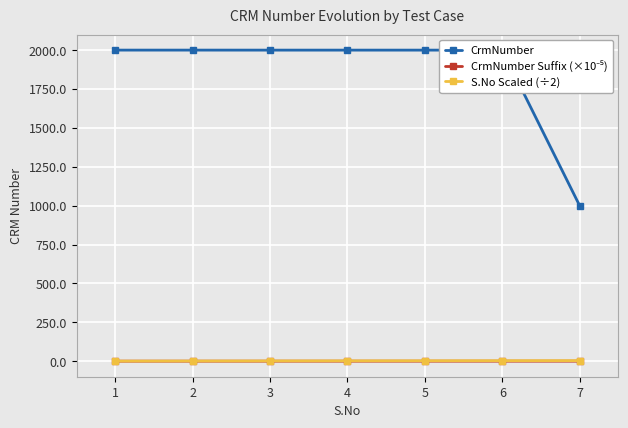

Which series has the largest total across all categories?

CrmNumber